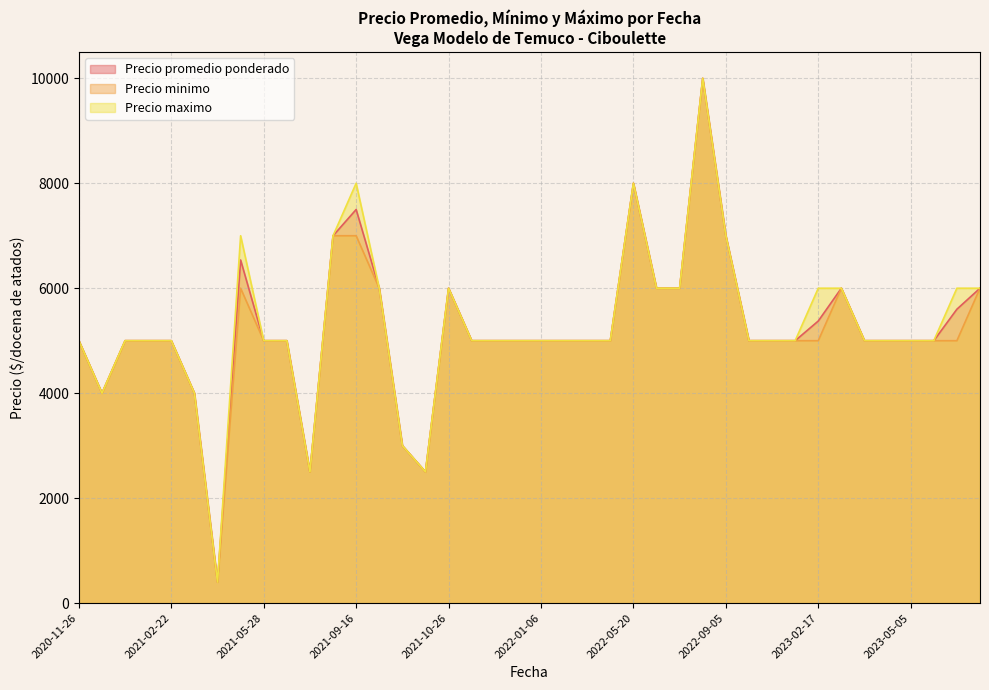

At which category is the sum across all series the highest?

2022-08-18